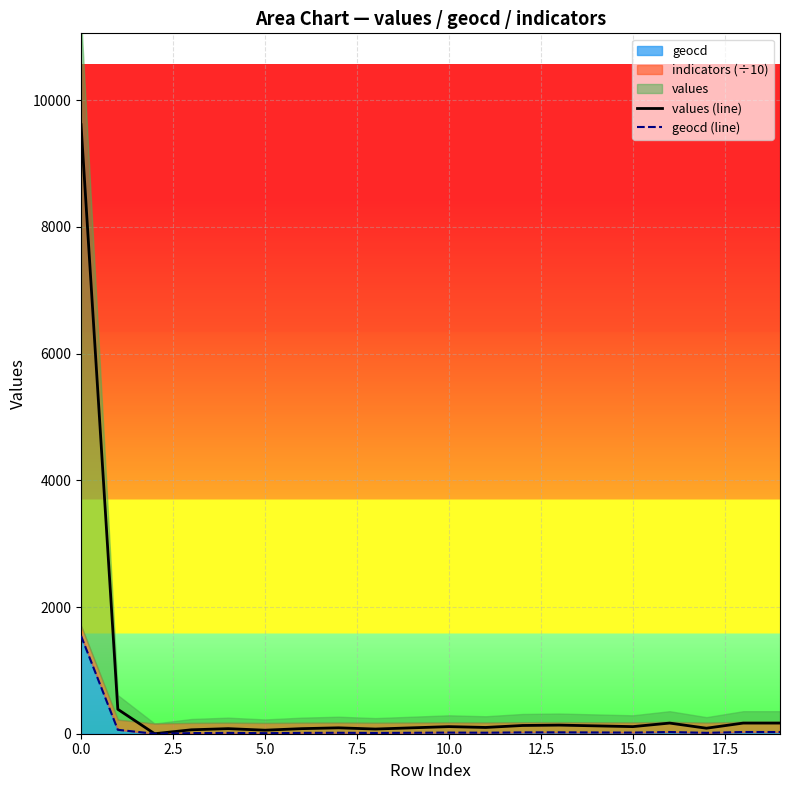

Is it true that values (line) equals 18 at 10.0?

False